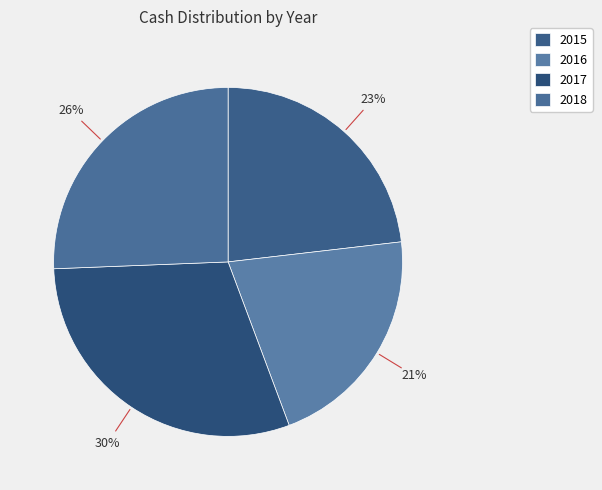

What percentage is the 2015 slice, to the nearest percent?

23%